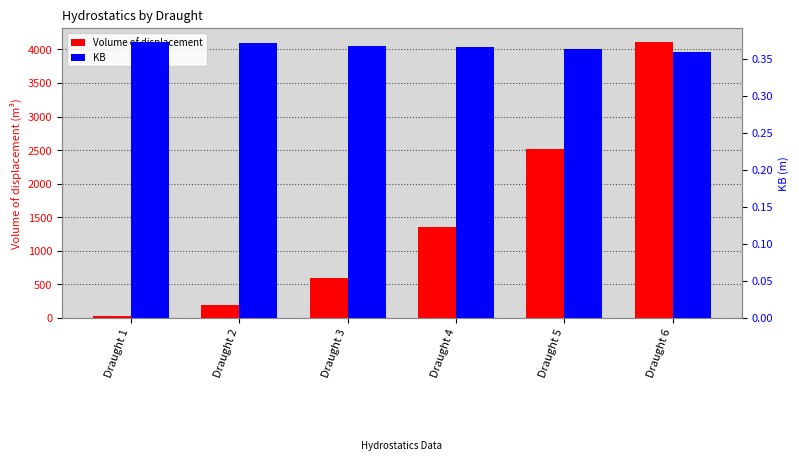

Which category has the highest value across all series?

Draught 6